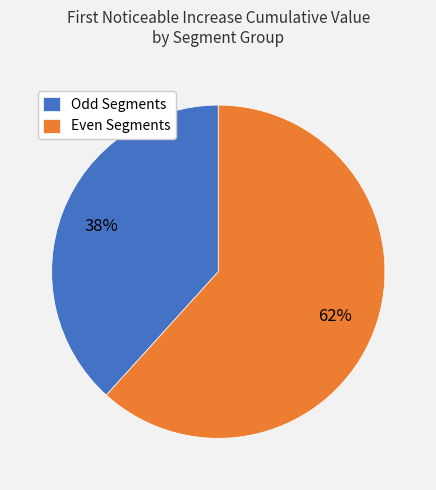

Is there a majority slice in this chart?

Yes